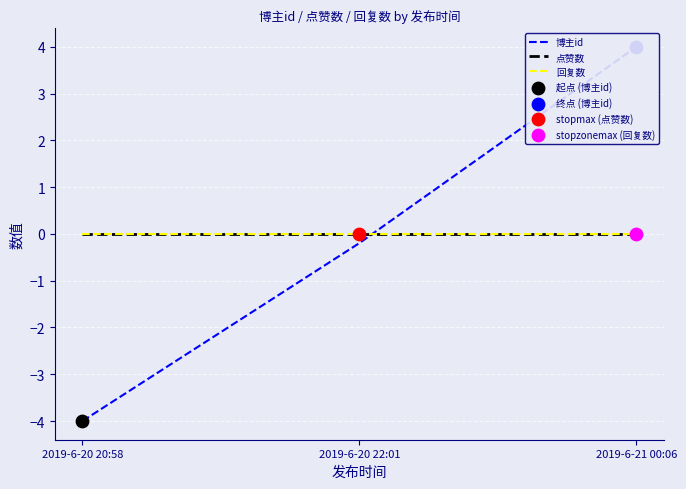

What are all the series names shown in the legend?

博主id, 点赞数, 回复数